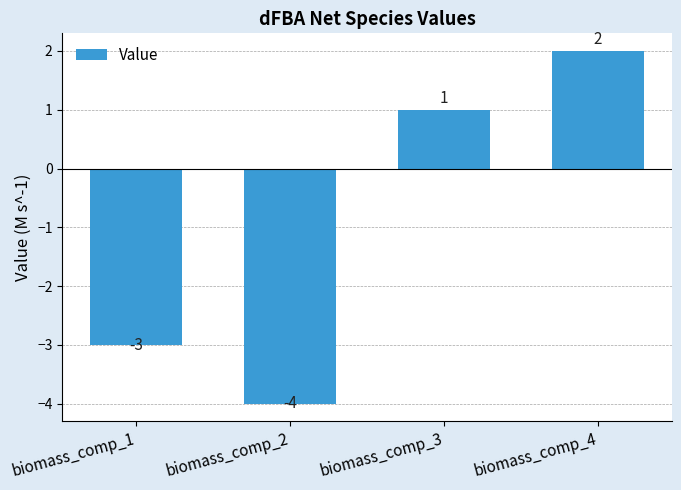

How many data points are less than 1?

2